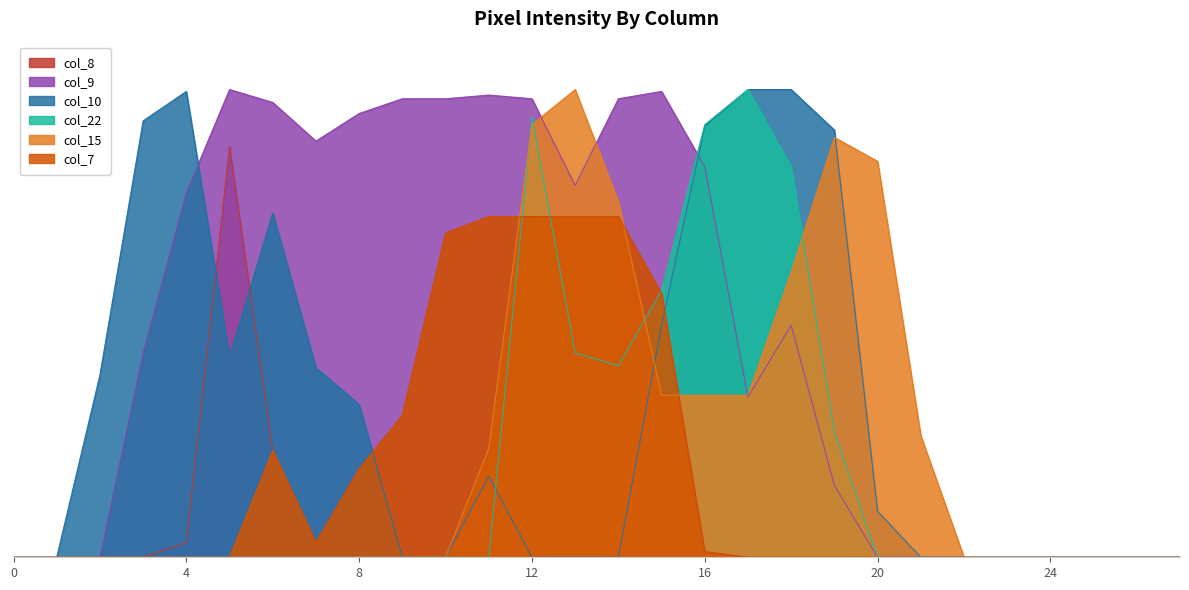

What is the value of the col_22 point at the 13th from the left?

239